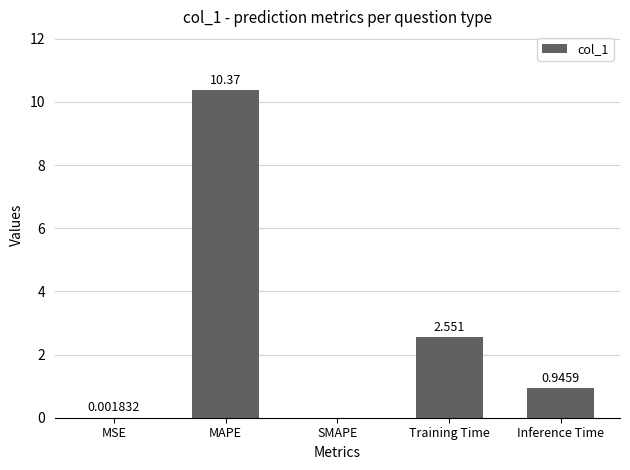

What is the average value?

2.8